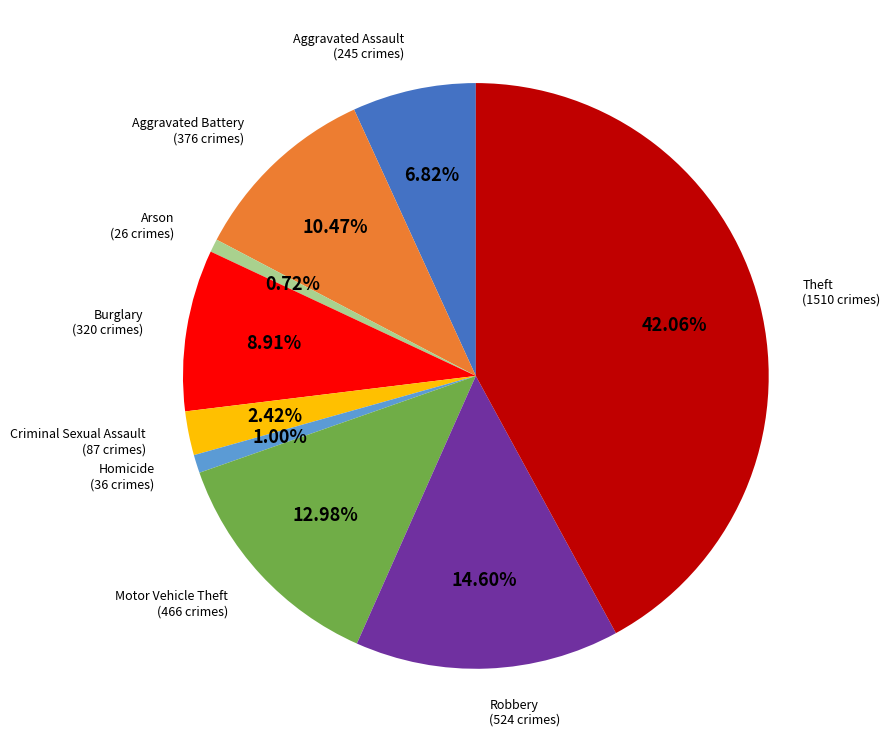

To the nearest percent, what is the difference between the Homicide and Burglary slice percentages?

8%